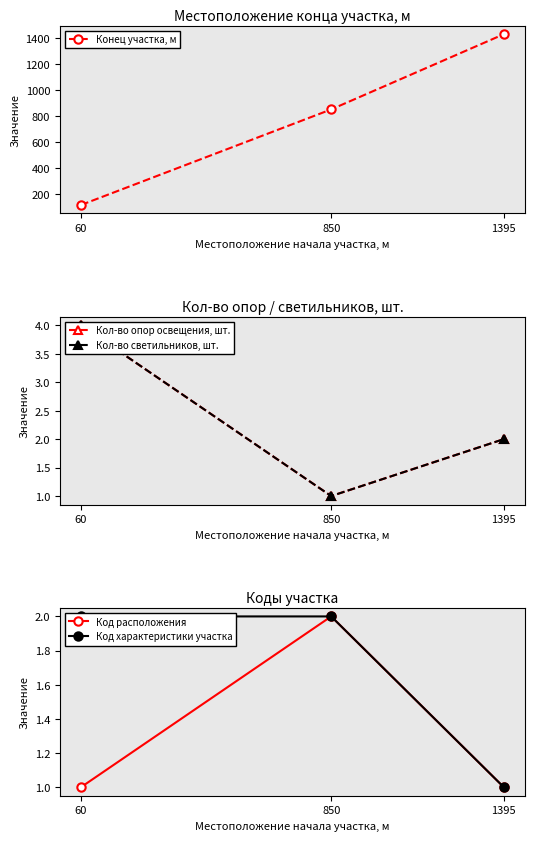

Reading left to right, extract all data points from this chart.

Конец участка, м: 60=115	850=851	1395=1430
Кол-во опор освещения, шт.: 60=4	850=1	1395=2
Кол-во светильников, шт.: 60=4	850=1	1395=2
Код расположения: 60=1	850=2	1395=1
Код характеристики участка: 60=2	850=2	1395=1